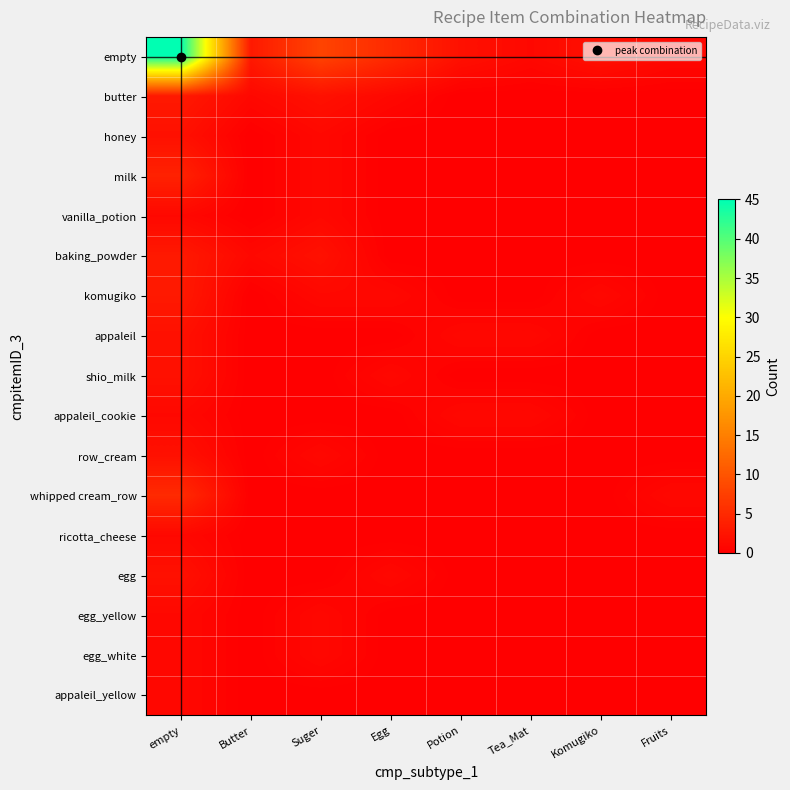

Between Fruits and Butter, which is larger?

Butter